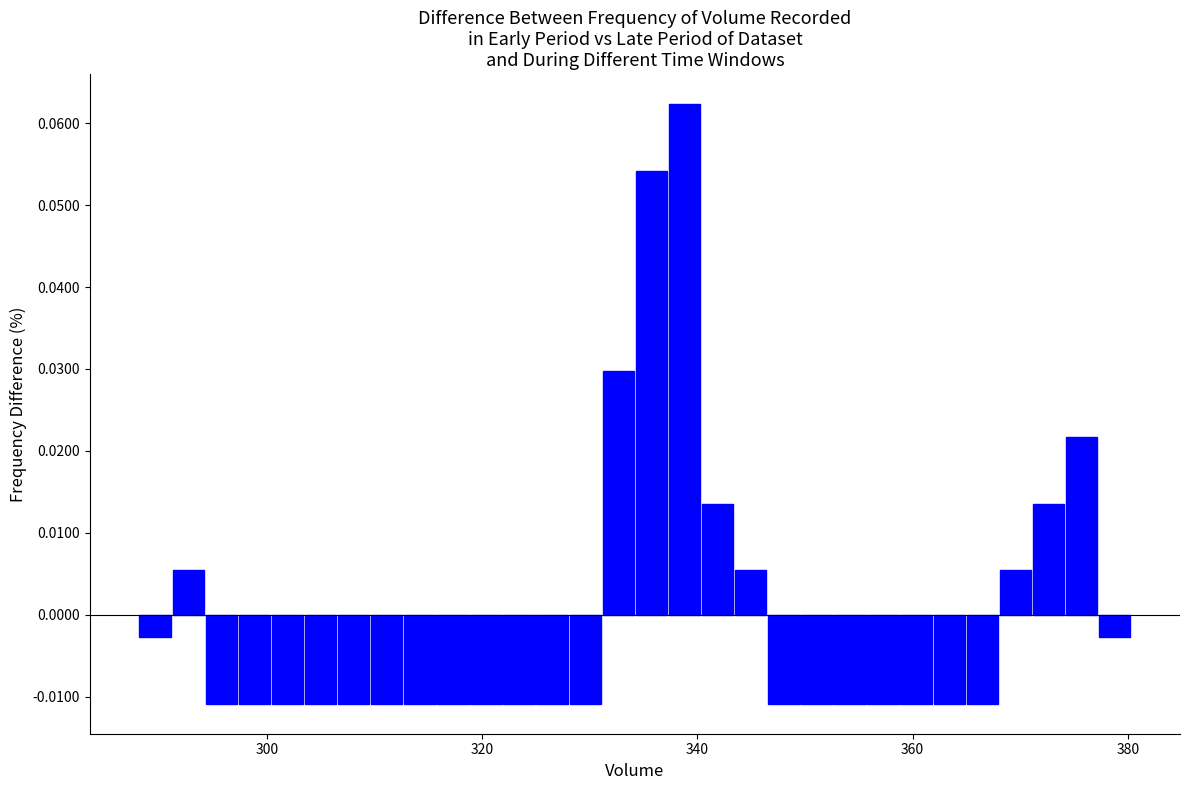

Around what value on the x-axis is the tallest bar? Give the approximate position of its centre, as read against the axis.

338